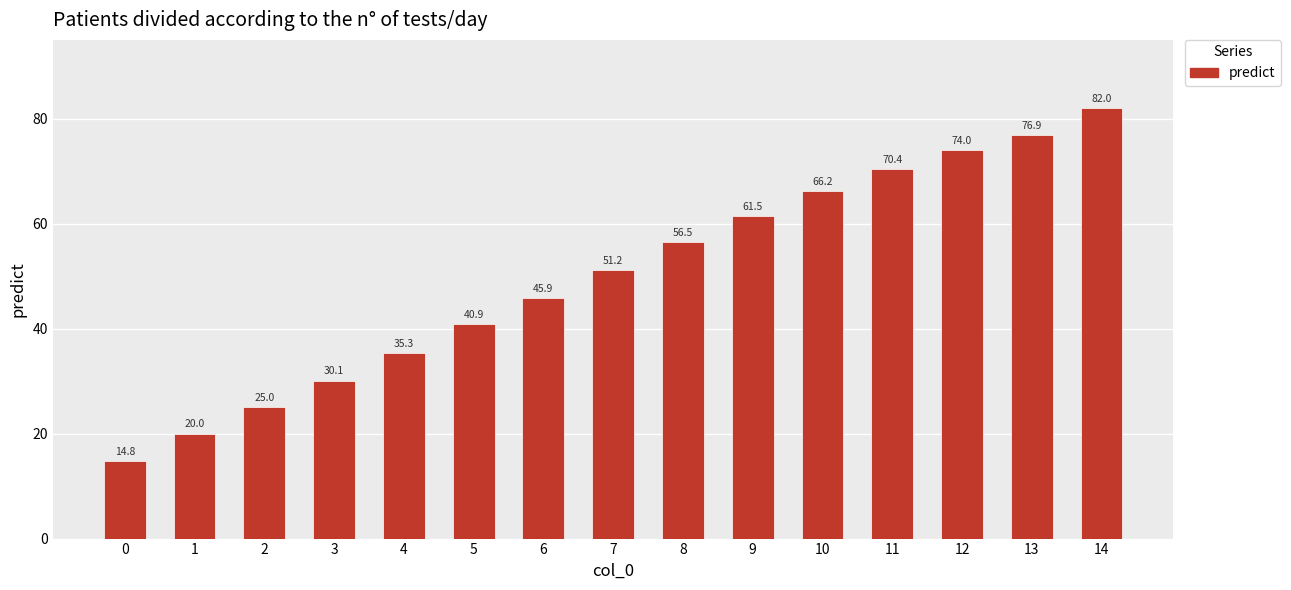

Reading right to left, transcribe all the data shown in this chart.

14=82.0	13=76.9	12=74.0	11=70.4	10=66.2	9=61.5	8=56.5	7=51.2	6=45.9	5=40.9	4=35.3	3=30.1	2=25.0	1=20.0	0=14.8